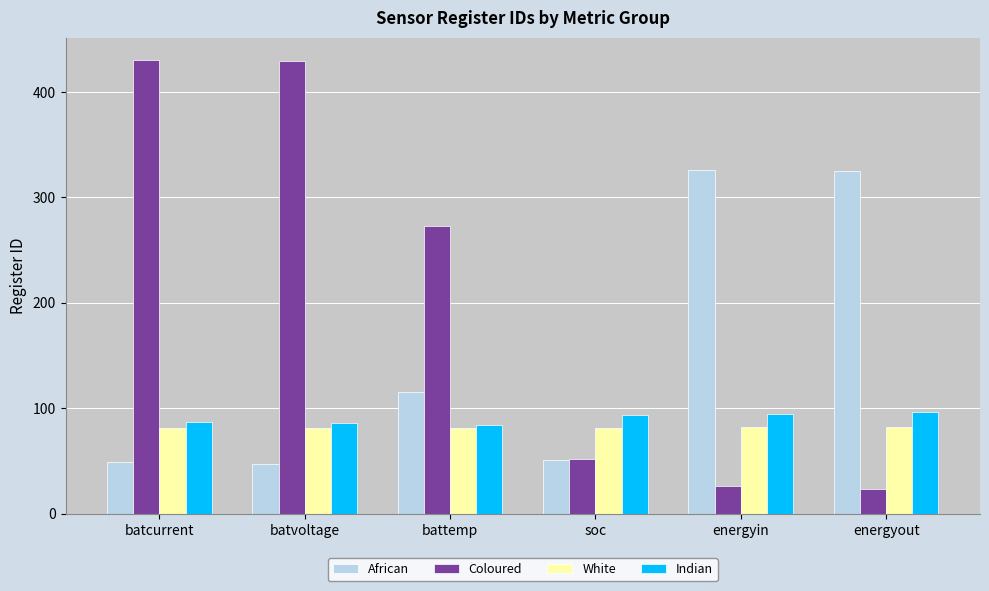

What is the difference between the Indian values at batvoltage and energyin?

9